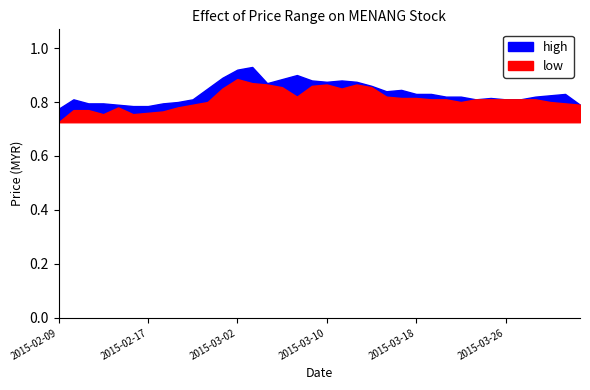

How many lines are shown in the chart?

2